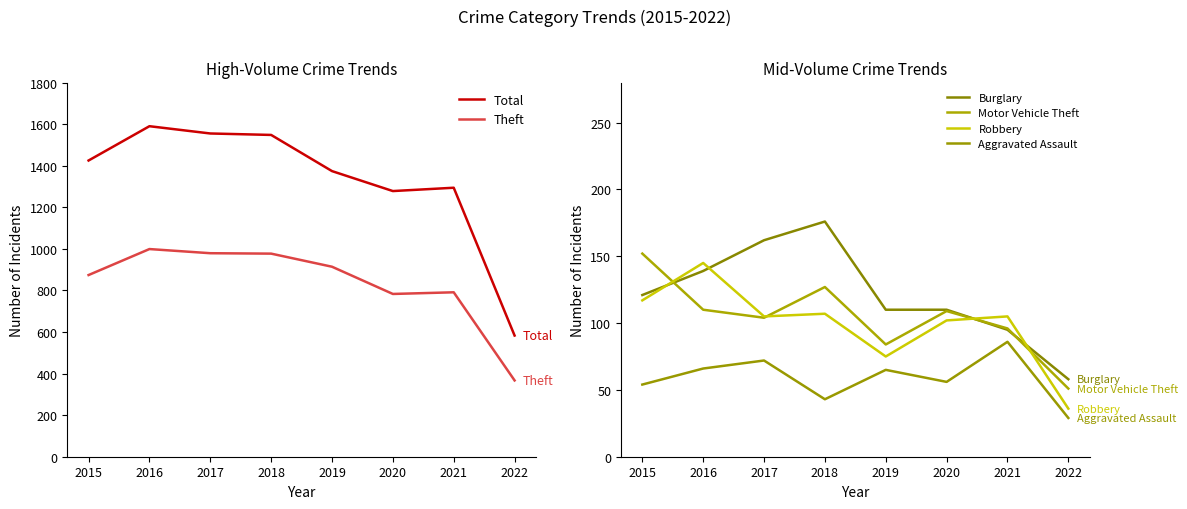

True or false: Theft and Total intersect in this chart.

False